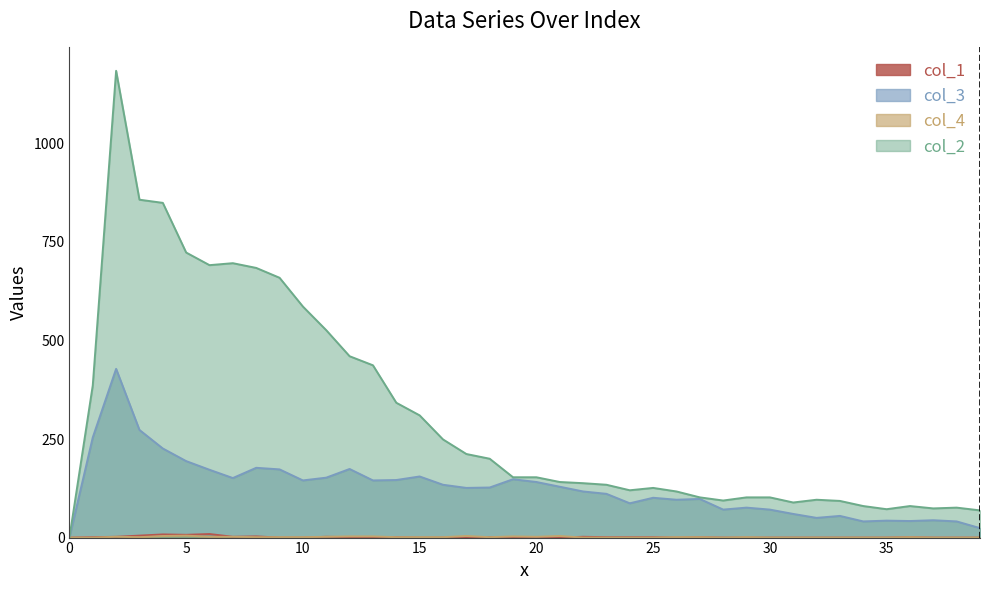

Is it true that col_4 equals 0 at 24?

True